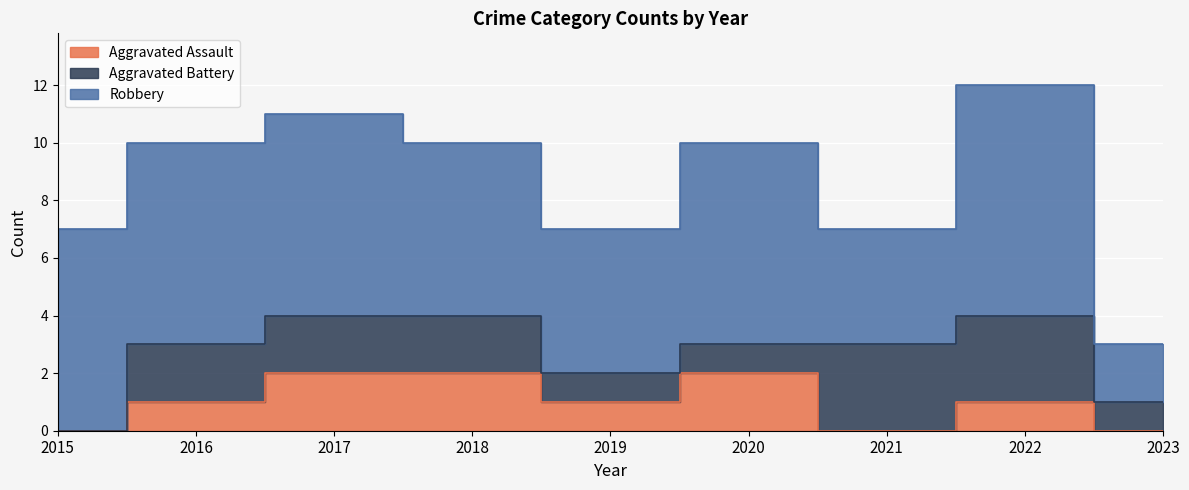

Between 2016 and 2023, which is larger?

2016